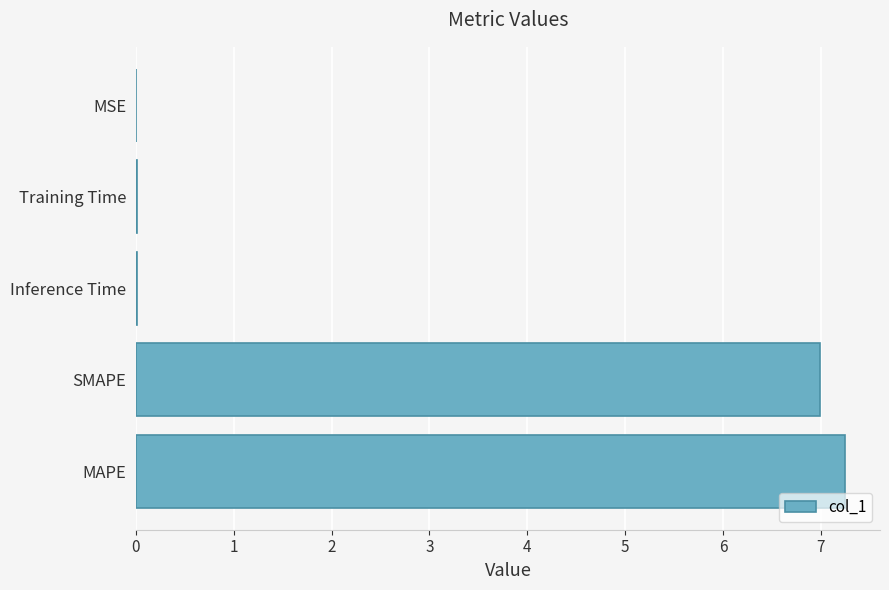

Are the bars horizontal?

Yes